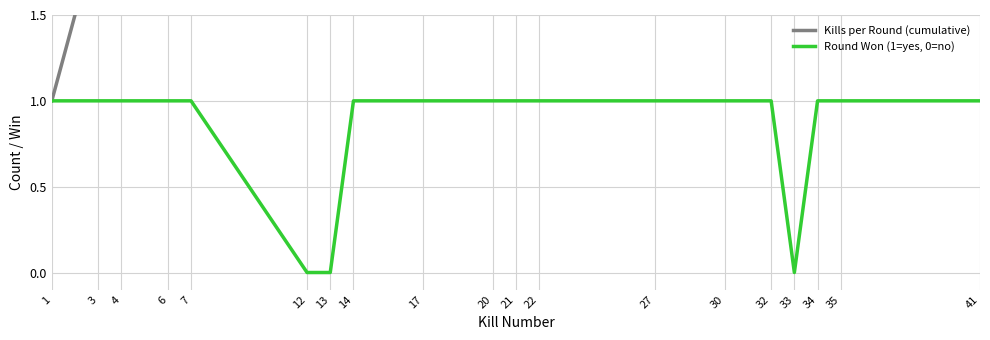

What is the difference between the second highest and second lowest values in the Round Won (1=yes, 0=no) series?

1